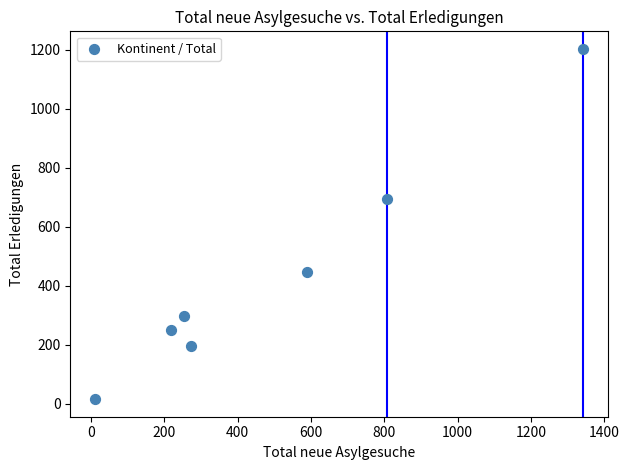

What Y value in the scatter plot is closest to 609?

695